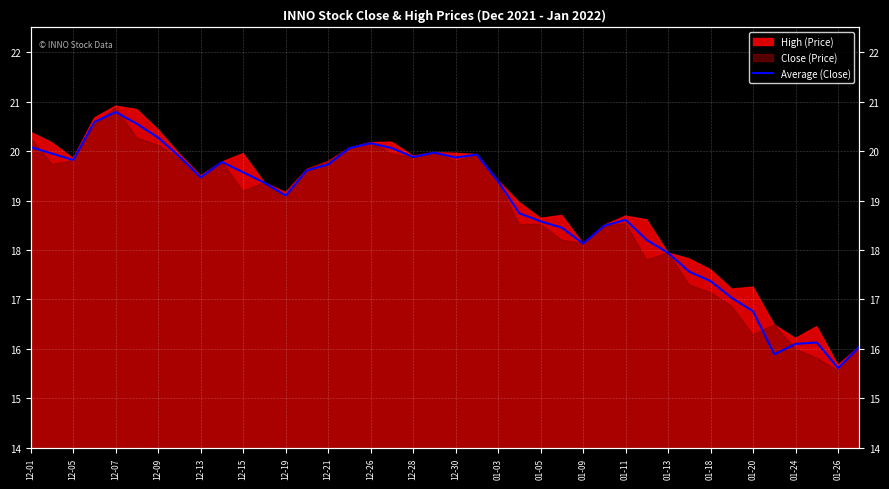

How many lines are shown in the chart?

1